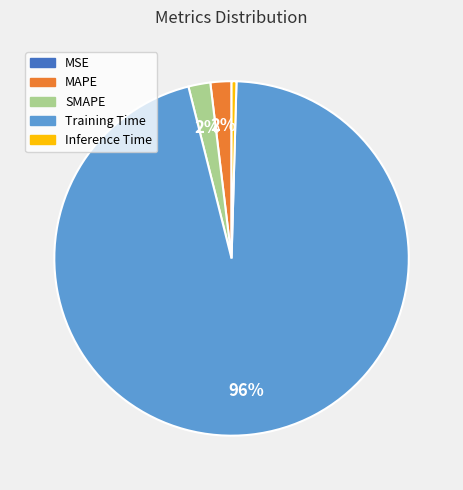

Is Training Time the majority of the pie?

Yes